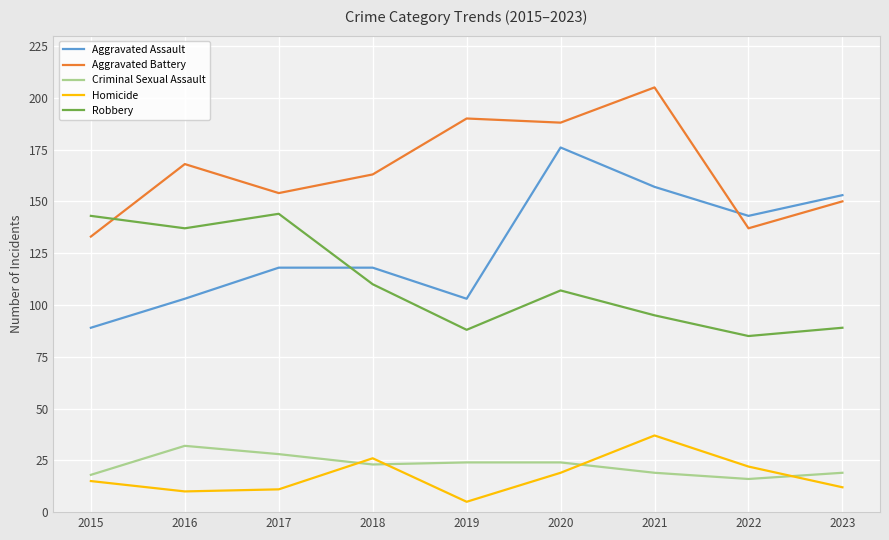

True or false: Aggravated Assault and Homicide cross at least once.

False